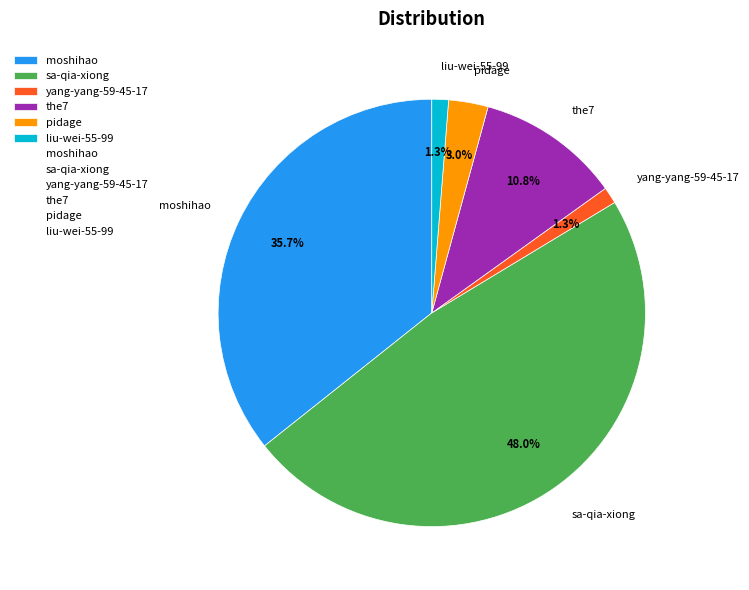

Which has a higher value, moshihao or yang-yang-59-45-17?

moshihao